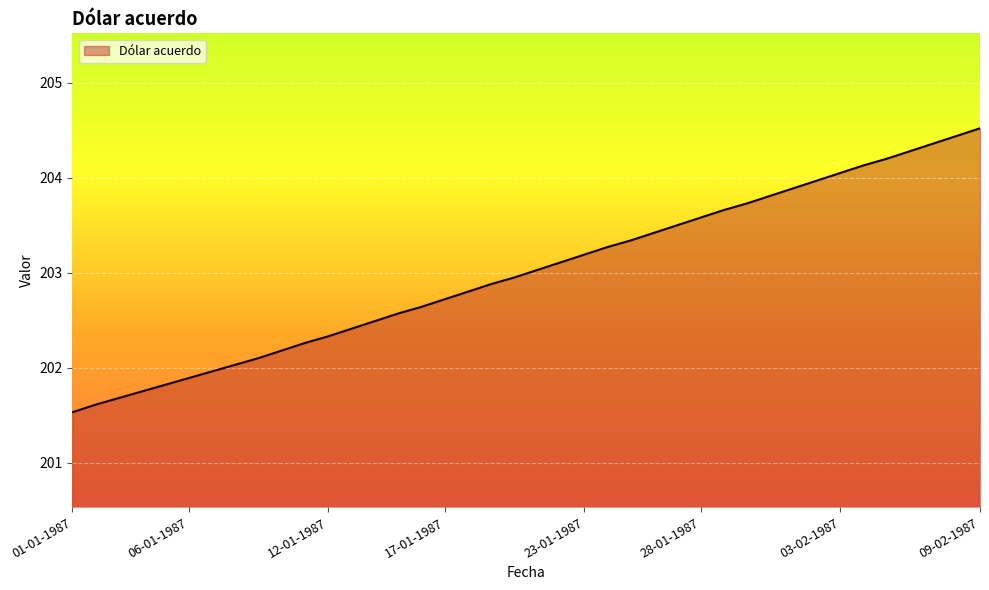

What is the smallest value displayed?

201.5